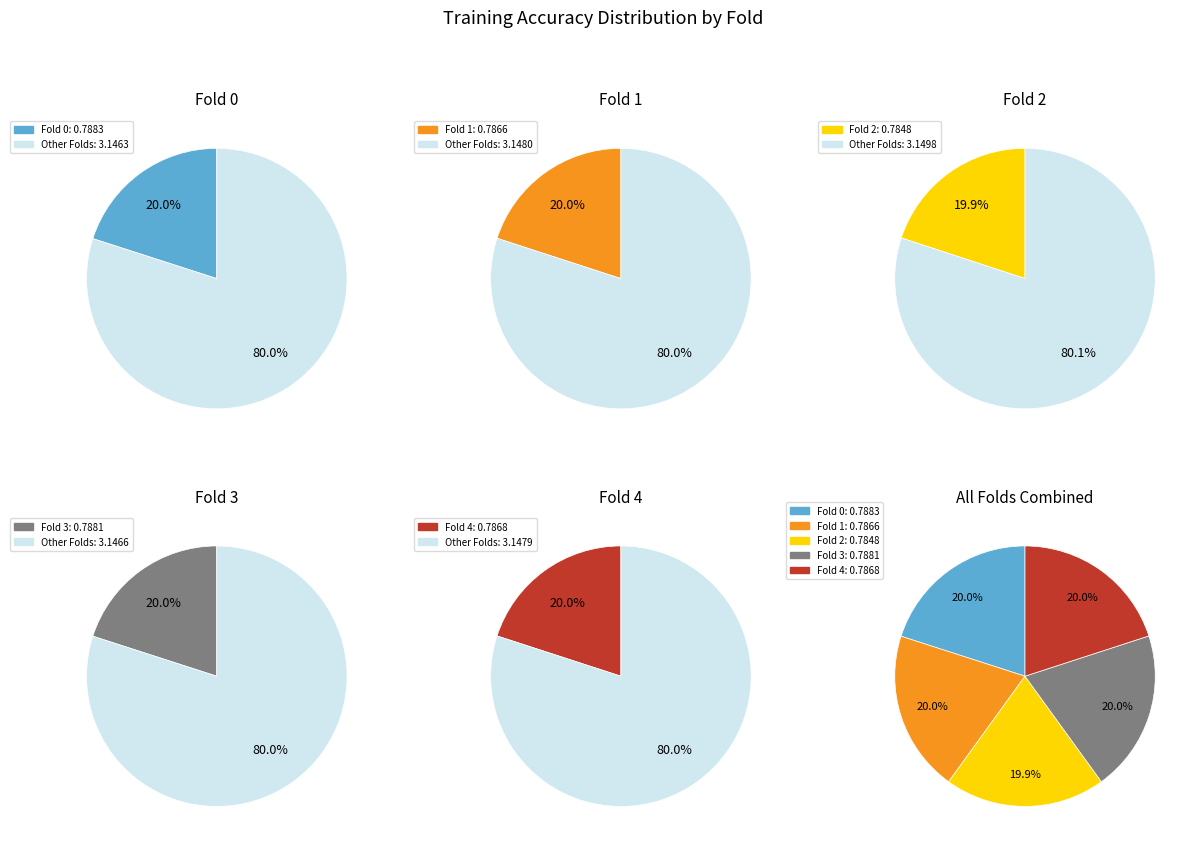

Which slice is the largest?

Fold 0